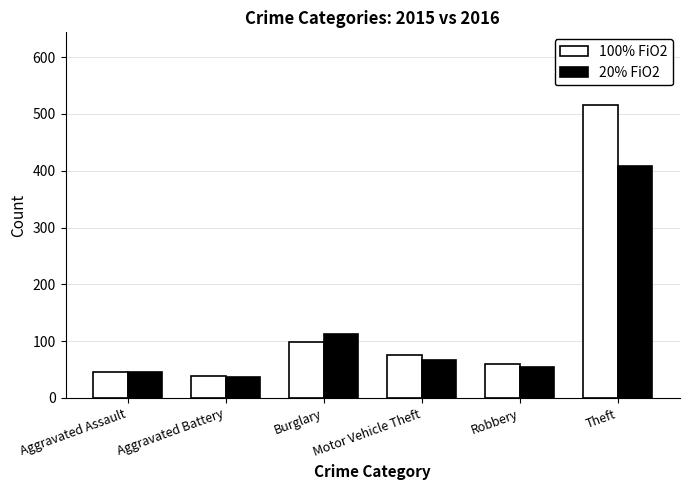

What is the difference between the highest and lowest values at Burglary?

14